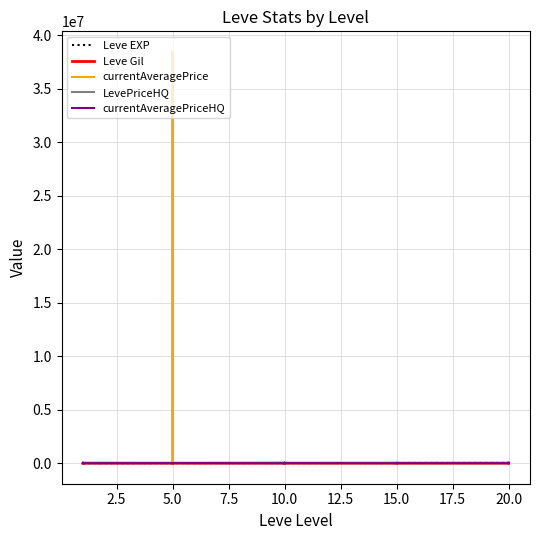

Which has a higher value, 10.0 or 10.0?

10.0